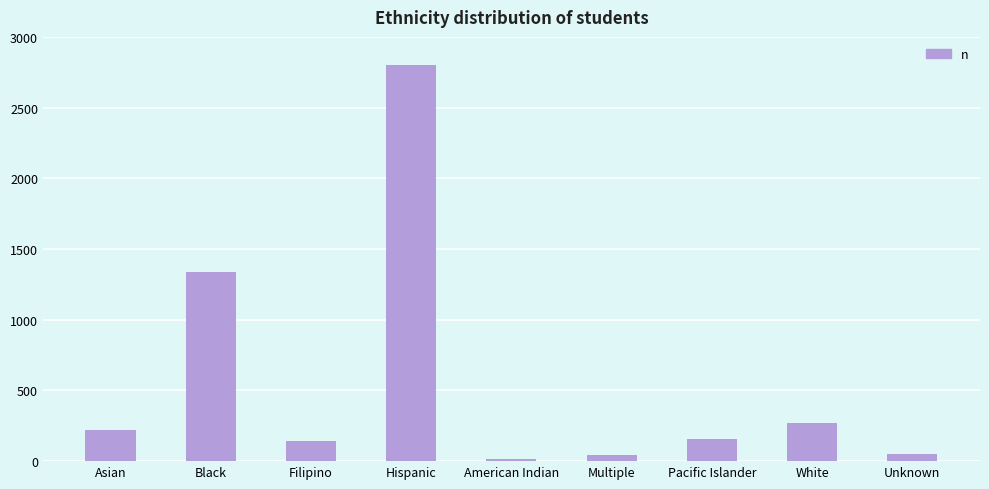

At which label does the data first exceed 154?

Asian